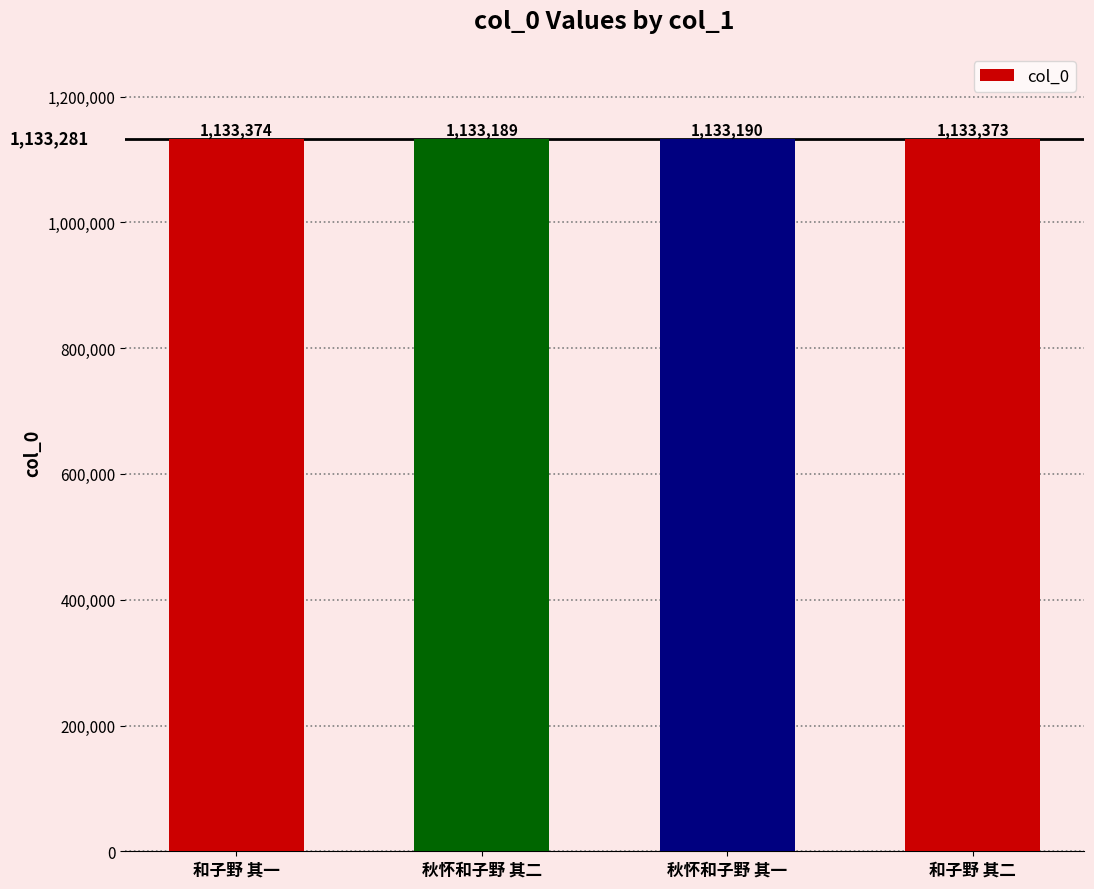

Reading right to left, extract all data points from this chart.

和子野 其二=1133373	秋怀和子野 其一=1133190	秋怀和子野 其二=1133189	和子野 其一=1133374